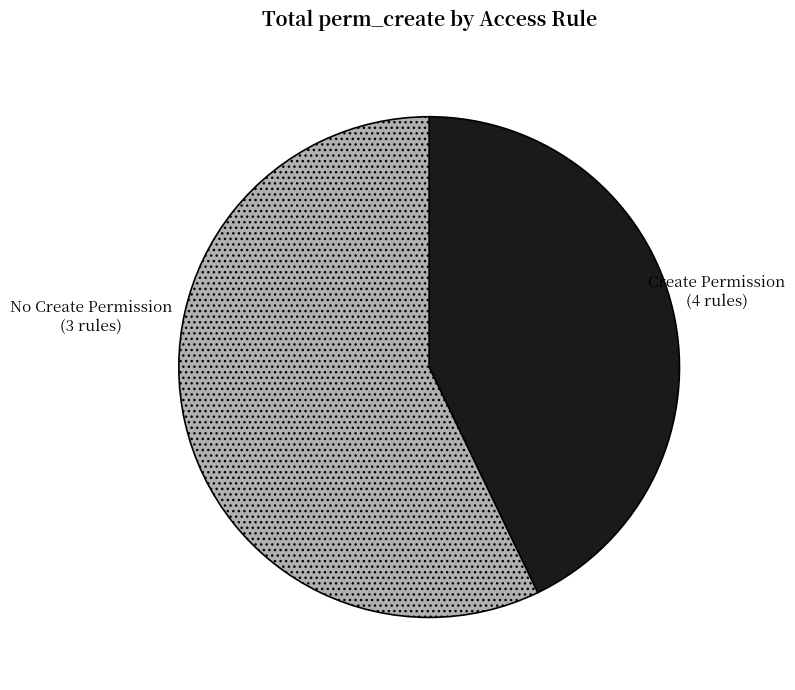

Is there any slice that represents more than half of the pie?

Yes